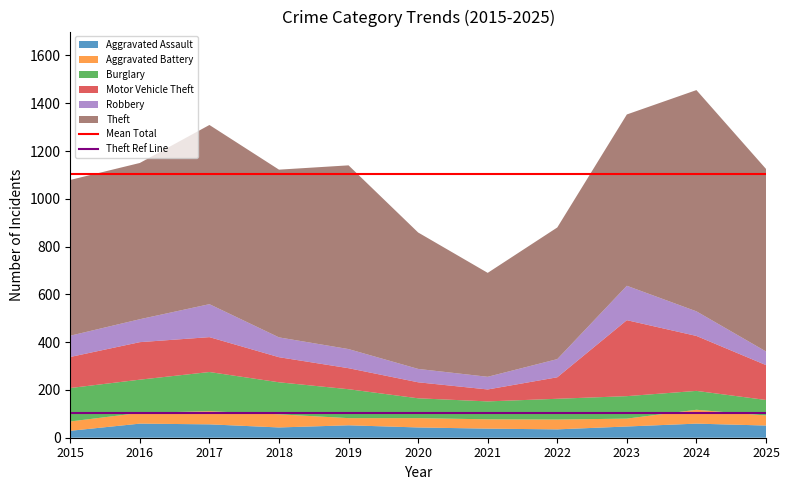

Is it true that Aggravated Assault equals 43 at 2020?

True